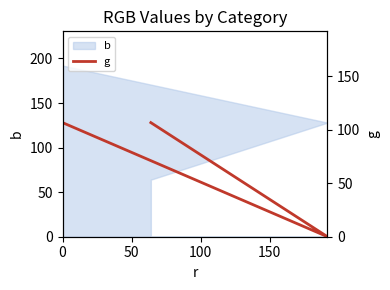

True or false: the data shows 128 at 0.

True